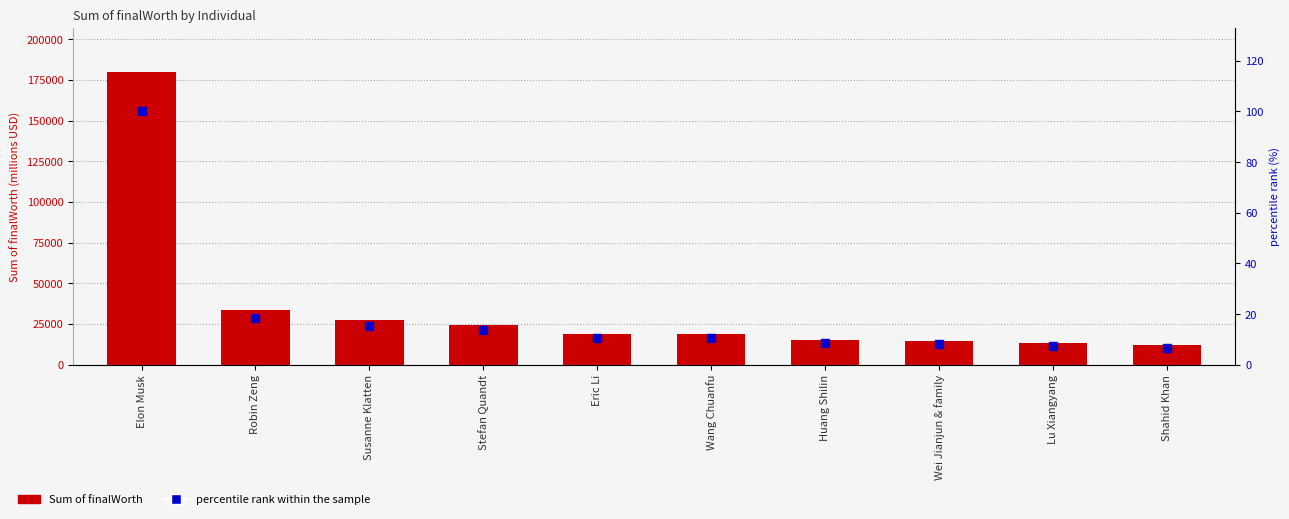

What are all the series names shown in the legend?

Sum of finalWorth, percentile rank within the sample